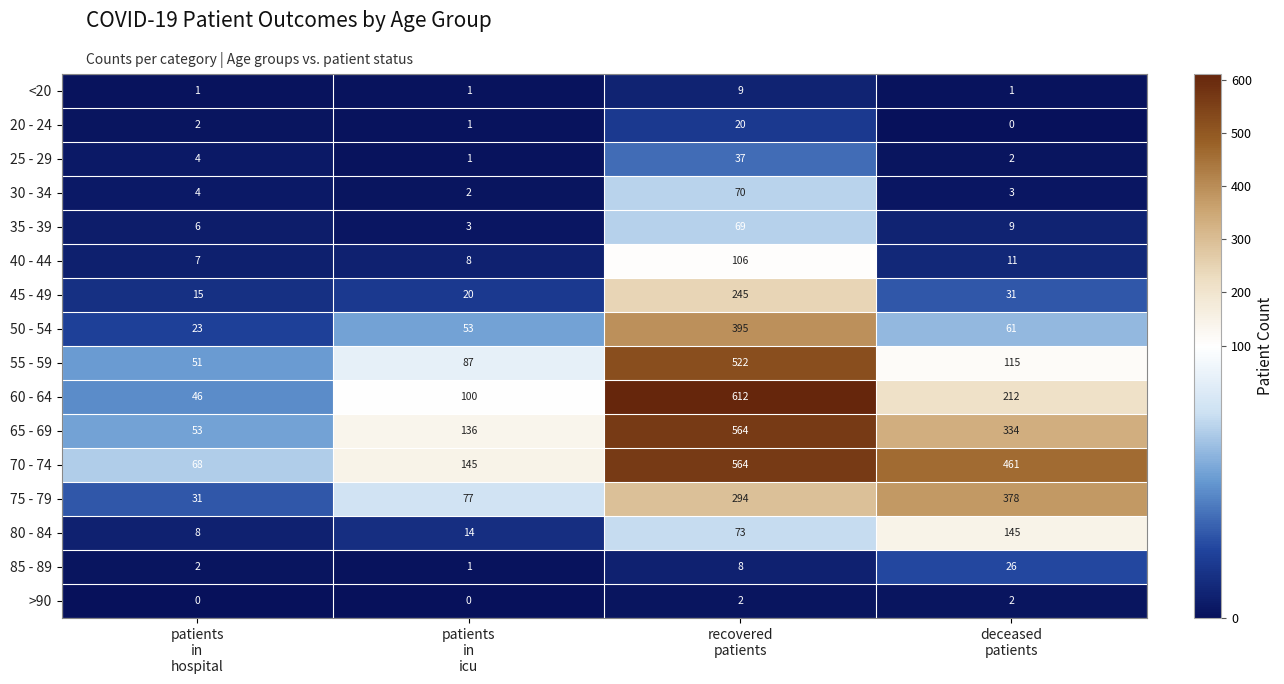

Which series has the widest spread of values?

60 - 64